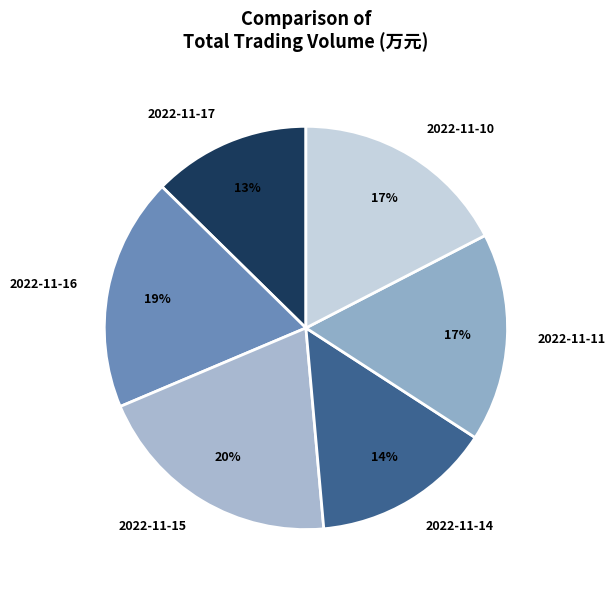

What is the largest slice in the pie chart?

2022-11-15